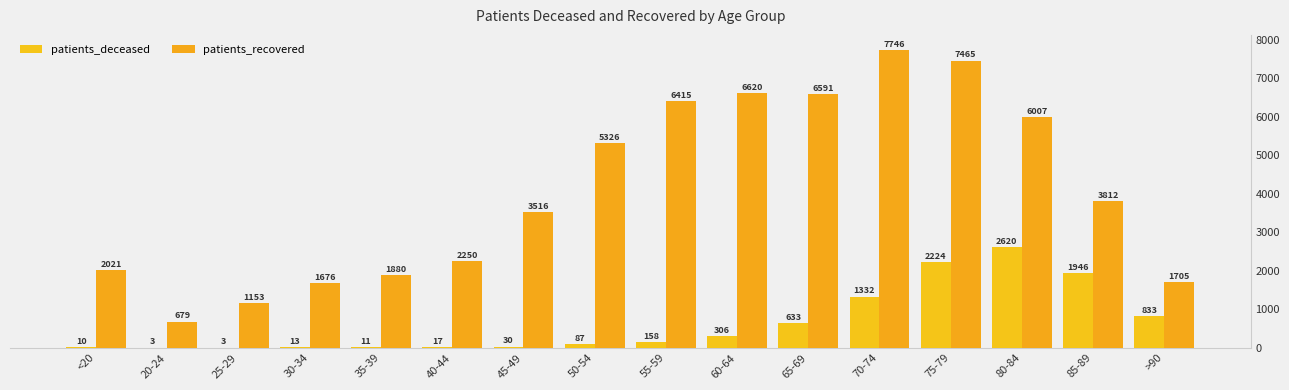

What is the label of the 5th bar from the left?

35-39